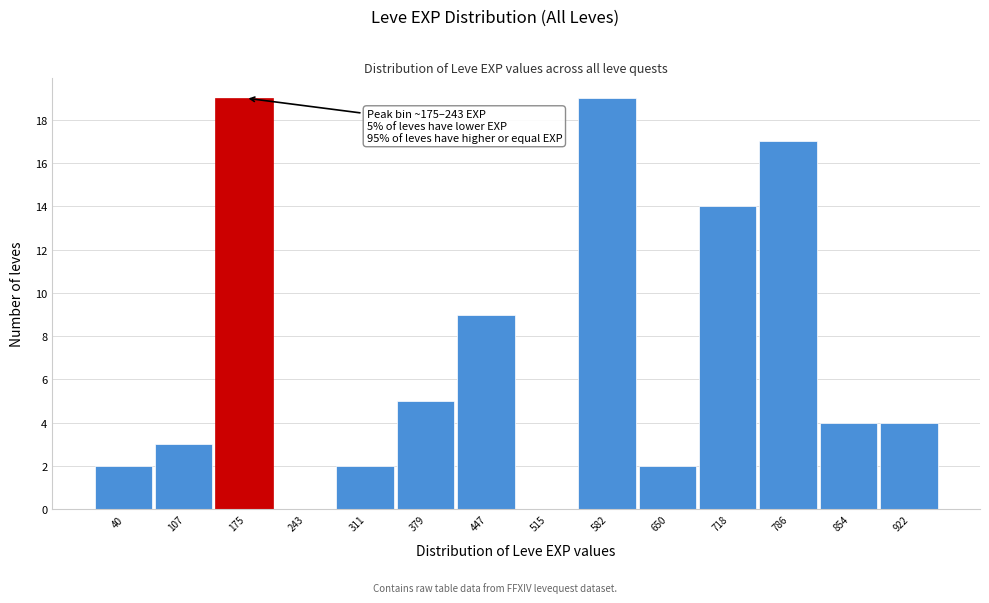

Reading left to right, what are all the values shown in this chart?

40=2	107=3	175=19	243=0	311=2	379=5	447=9	515=0	582=19	650=2	718=14	786=17	854=4	922=4